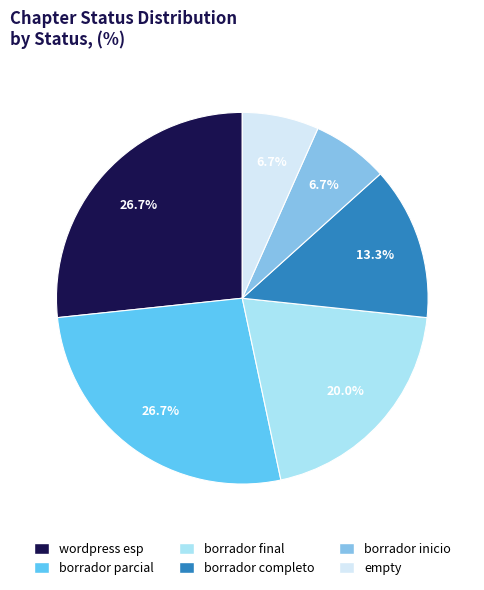

Which has a higher value, empty or borrador completo?

borrador completo